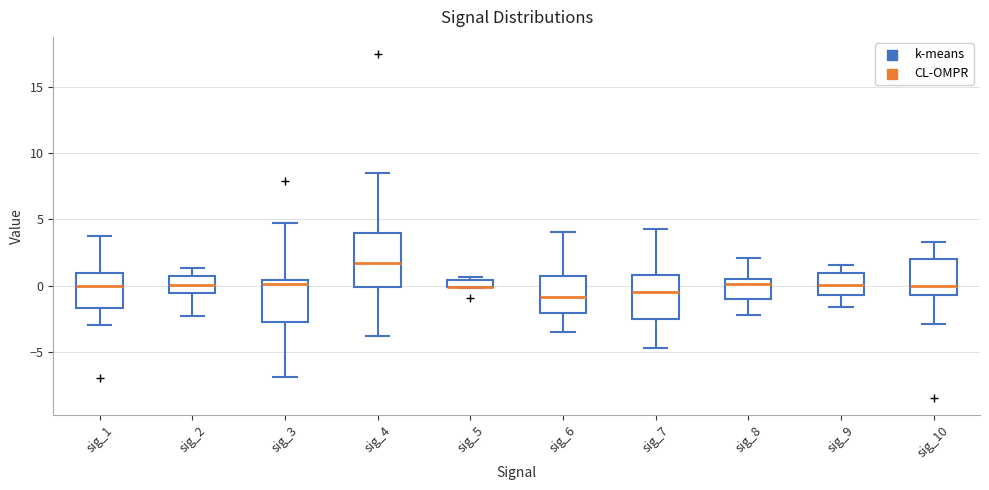

Which box is the tallest, from its lower edge to its upper edge?

sig_4